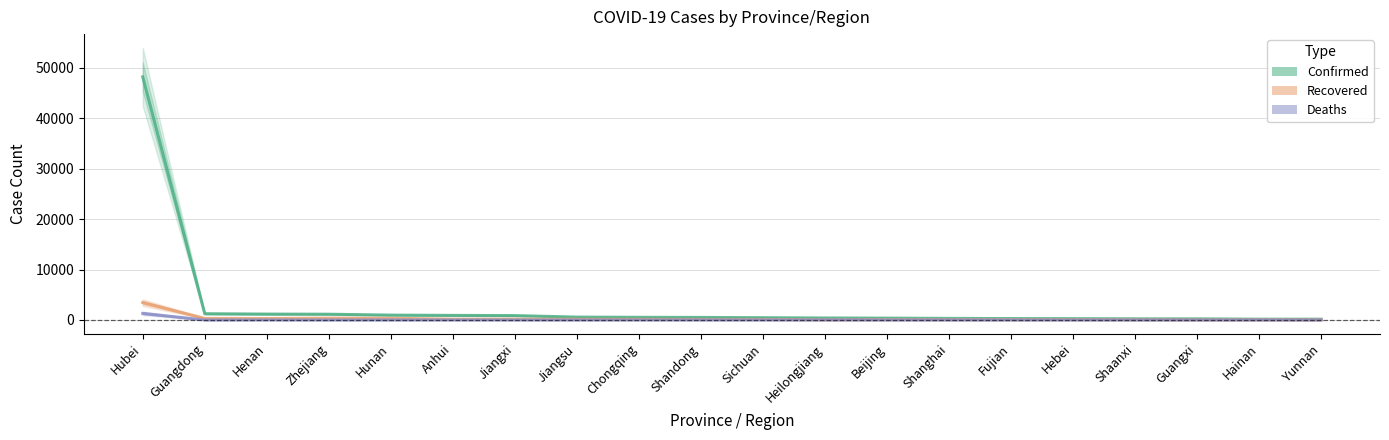

The Confirmed series shows 2100 at Guangdong. True or false?

False